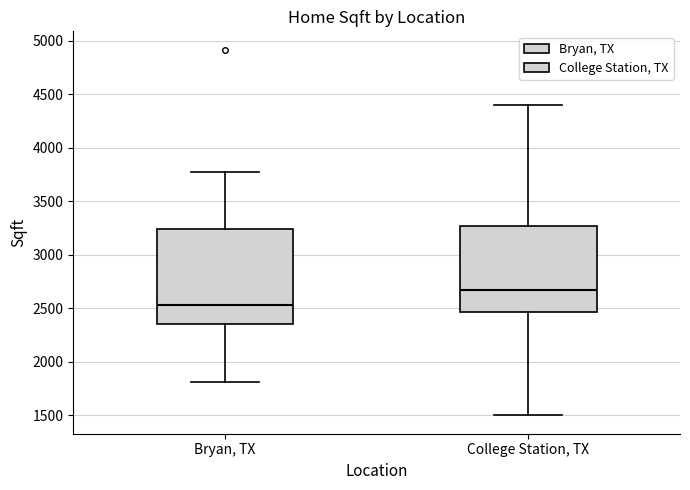

Which box has the lowest median line?

Bryan, TX